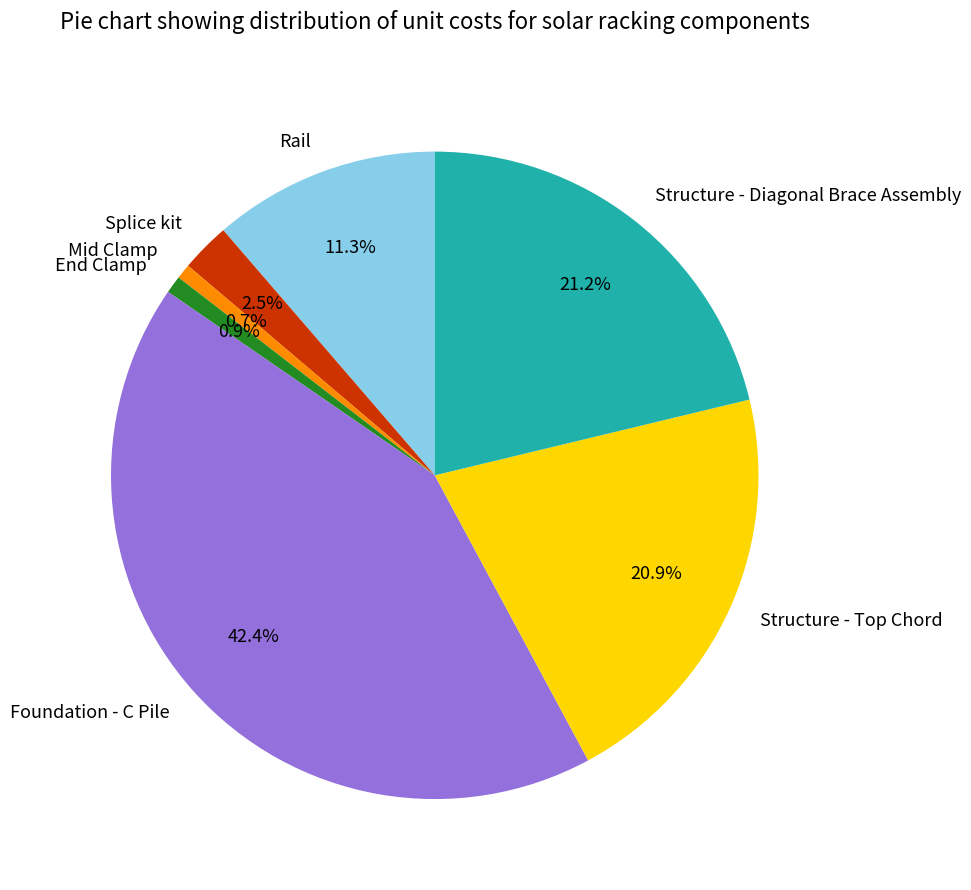

Which category has the biggest portion of the pie?

Foundation - C Pile